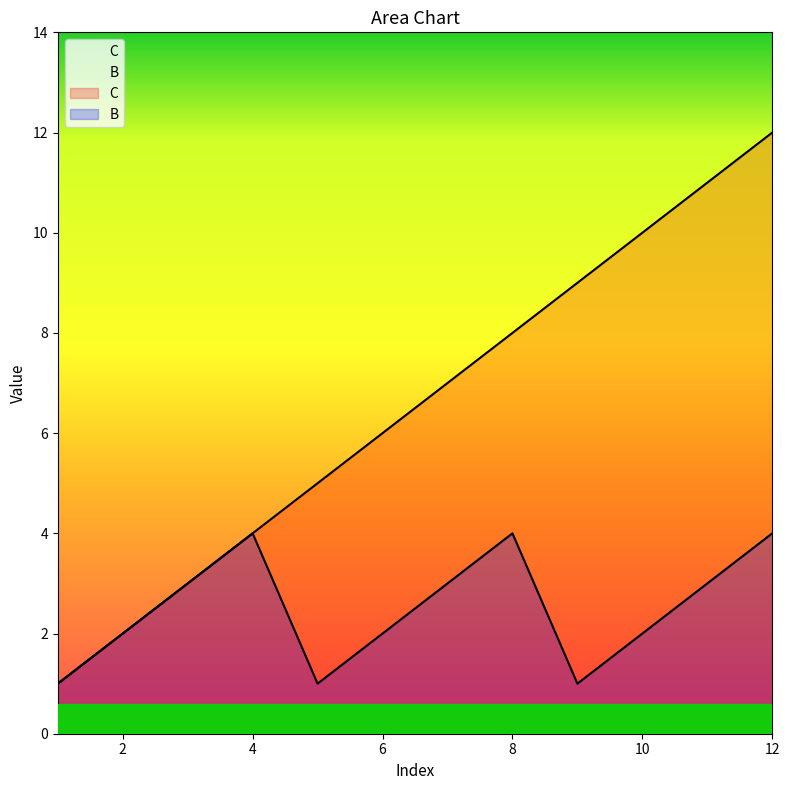

True or false: C and B cross at least once.

False